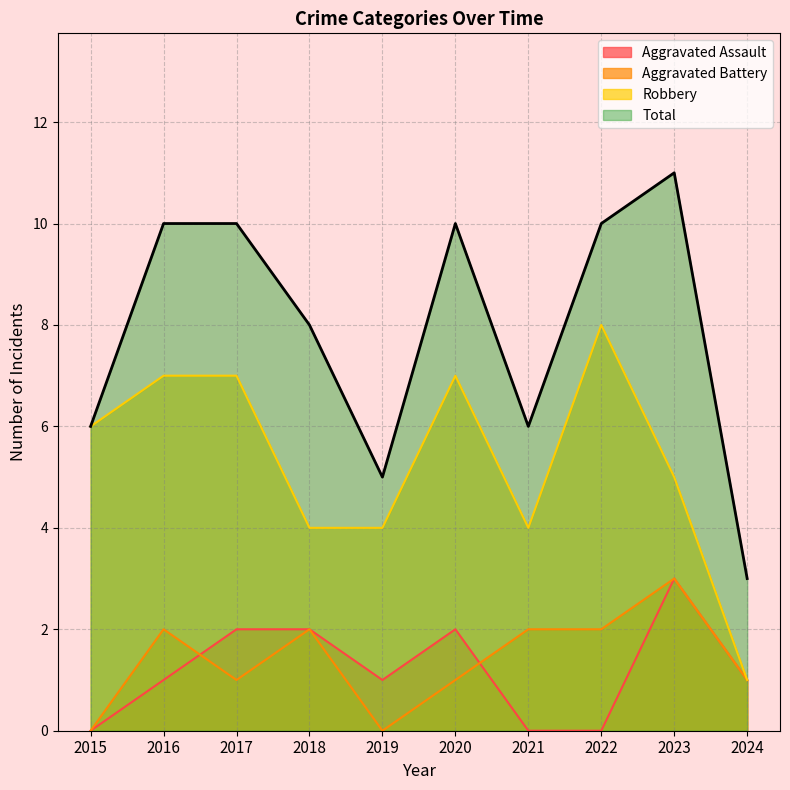

How many series are shown in this chart?

4